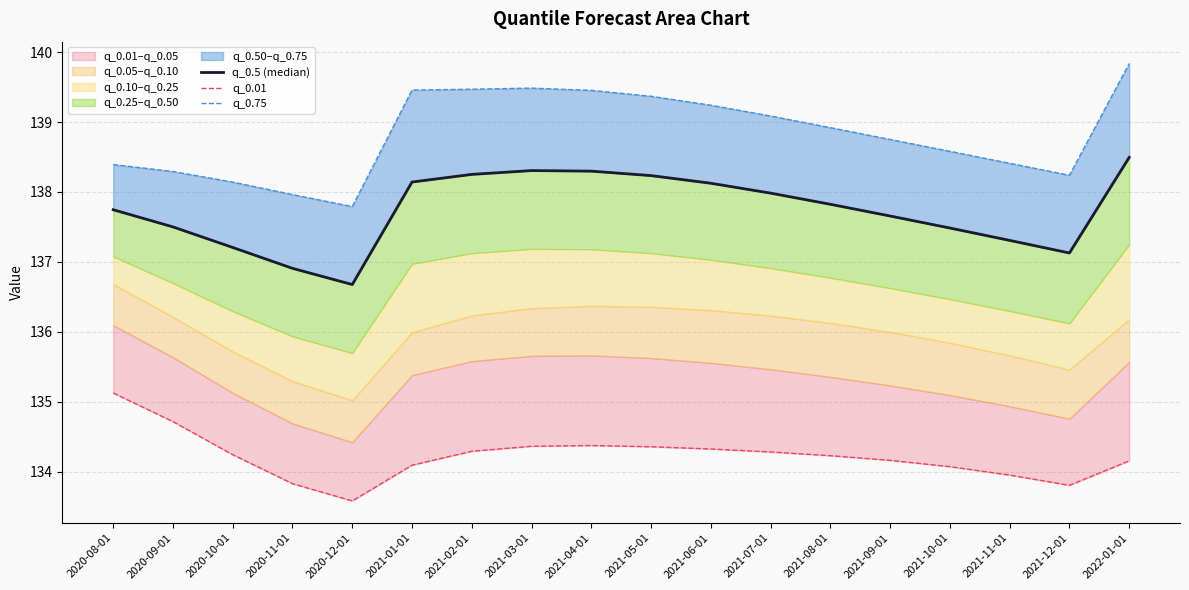

Between 2021-05-01 and 2021-09-01, which series saw the biggest shift?

q_0.75